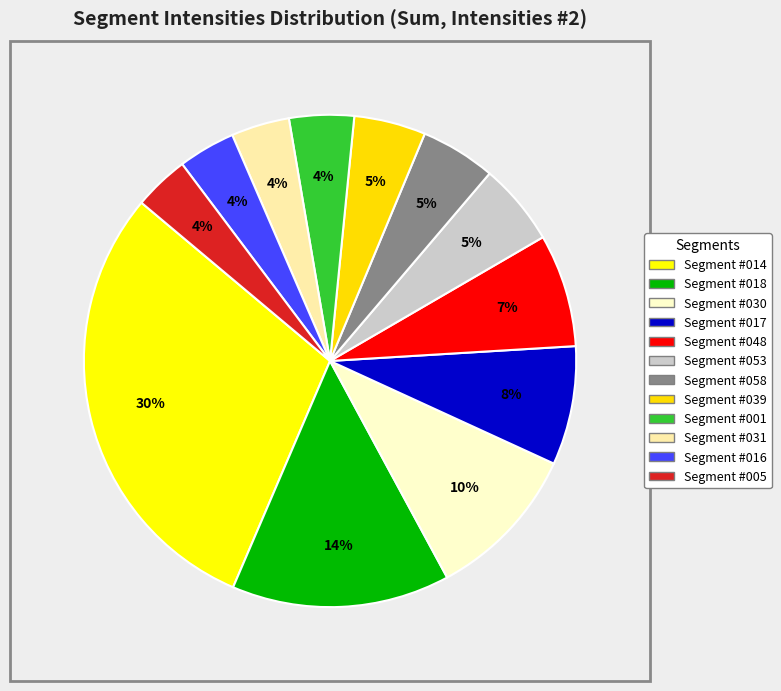

How much of the chart is everything except Segment #005?

96.4%